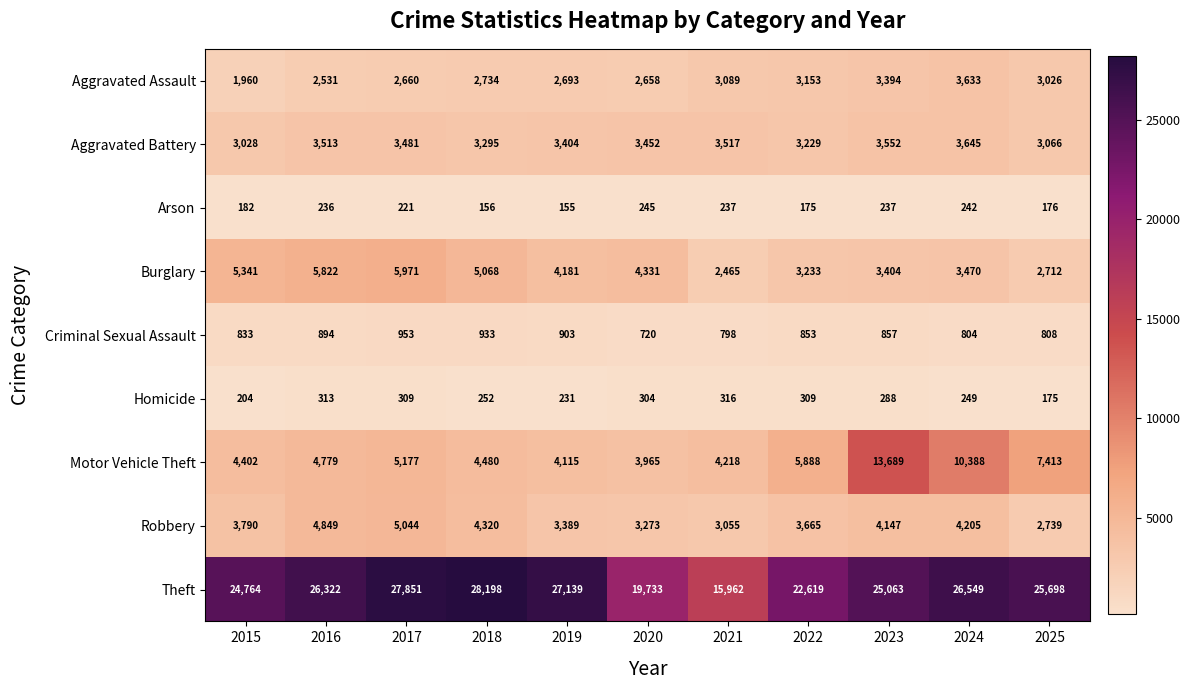

What is the maximum value shown in the chart?

28198